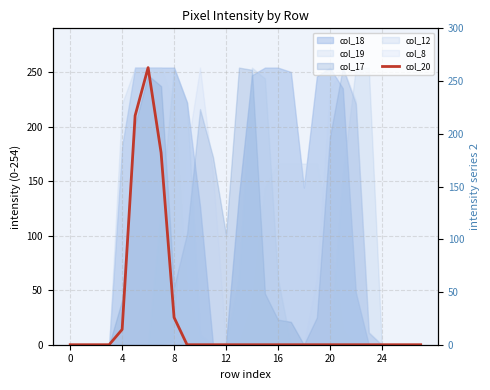

What is the sum of all values?

679